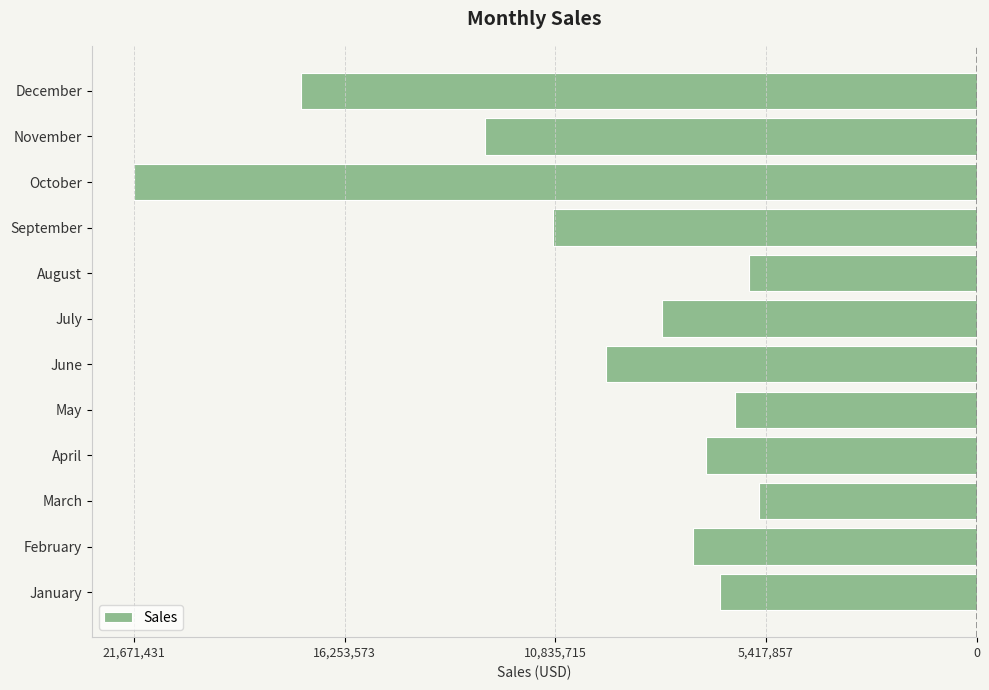

Are the bars horizontal?

Yes